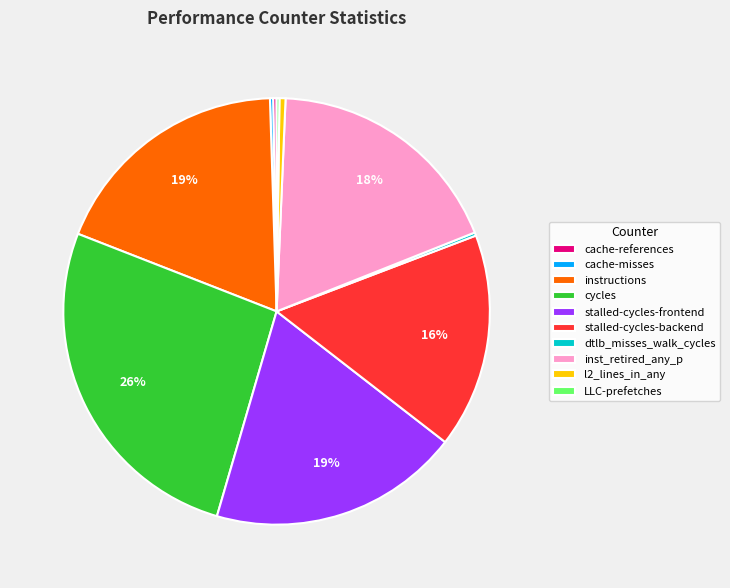

Is it true that inst_retired_any_p is 18% of the pie?

True